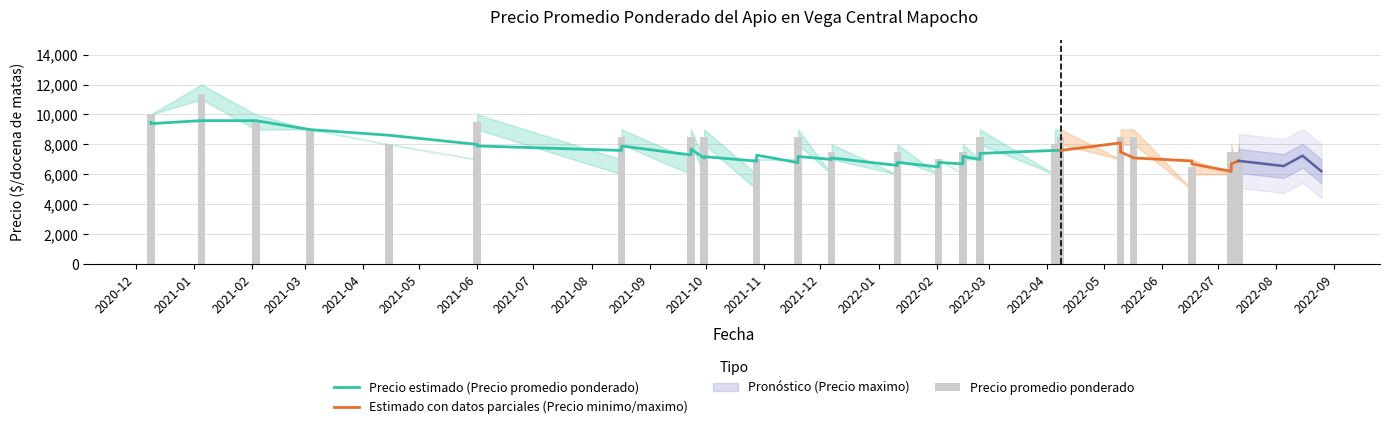

What is the highest value of the Precio promedio ponderado series?

11375